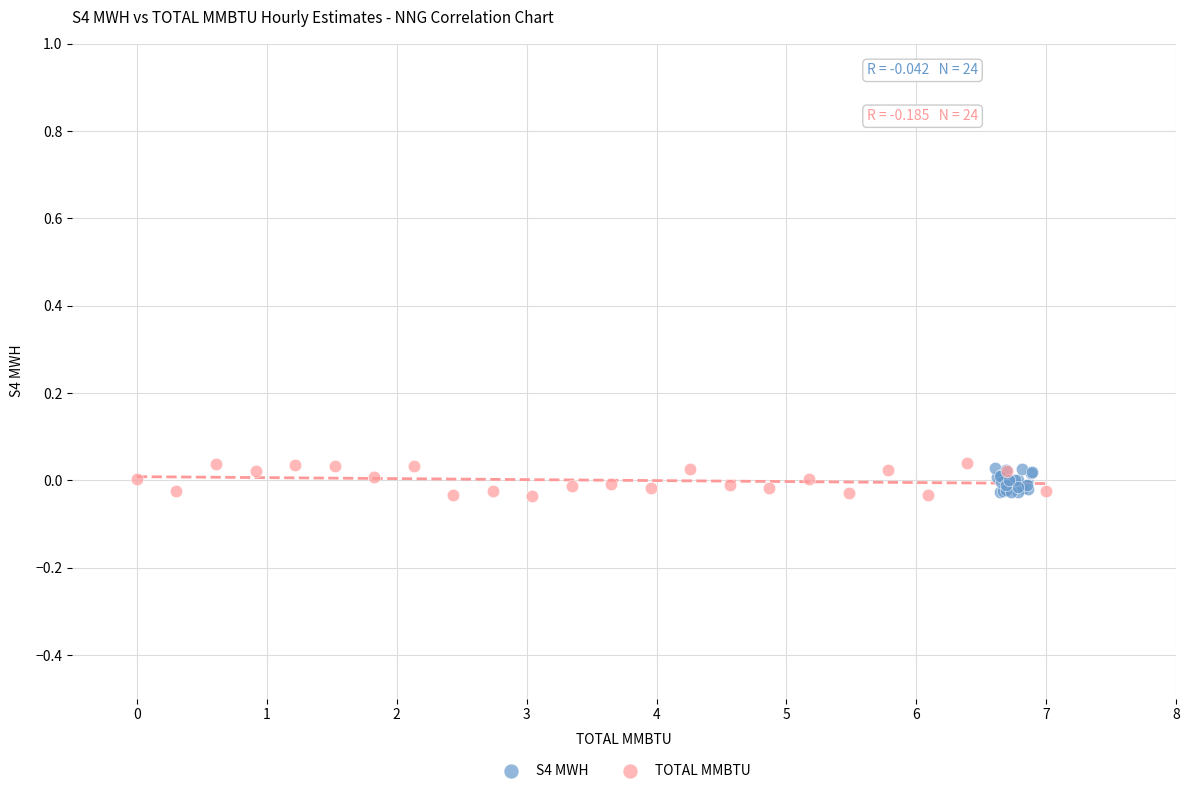

What are all the series names shown in the legend?

S4 MWH, TOTAL MMBTU